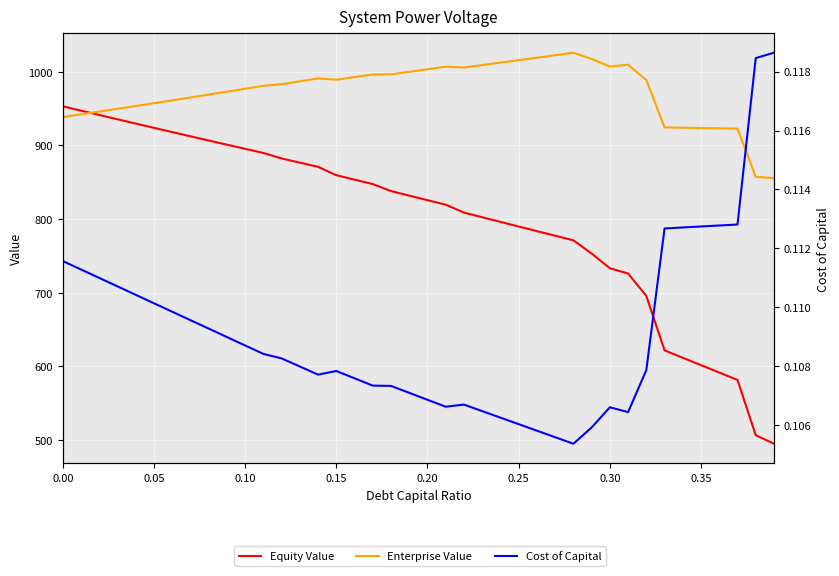

True or false: Equity Value has a value of 158.5 at 36.

False